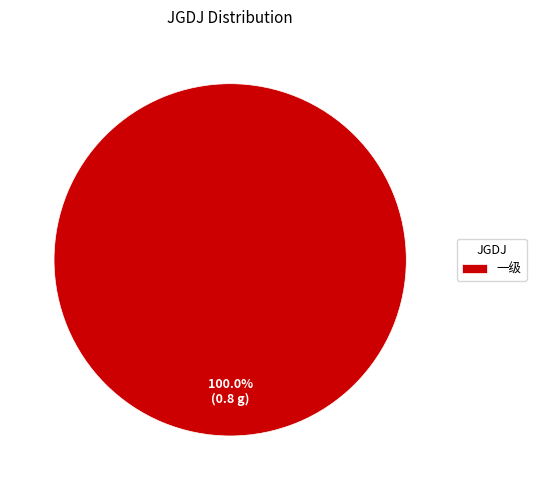

Which category accounts for the majority?

一级